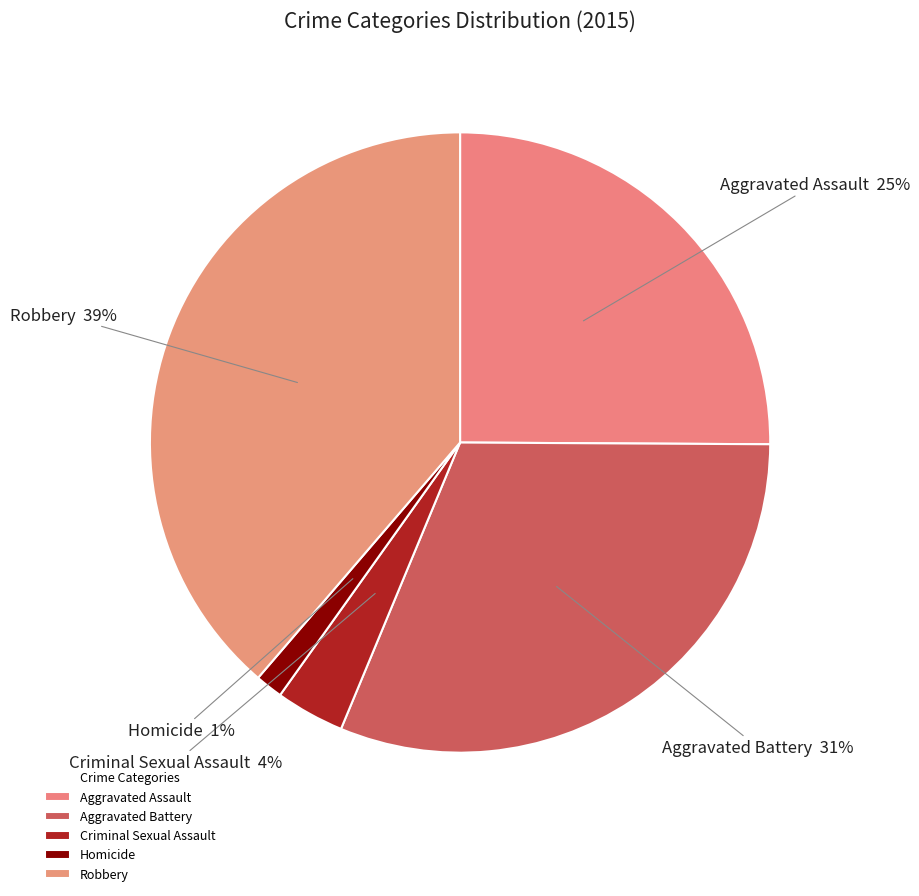

True or false: Criminal Sexual Assault accounts for 12% of the total.

False